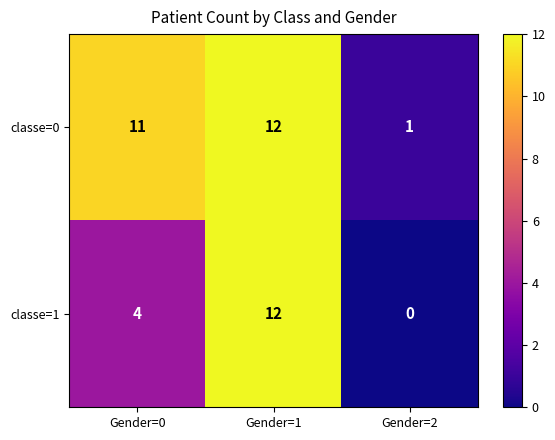

What is the maximum value shown in the chart?

12